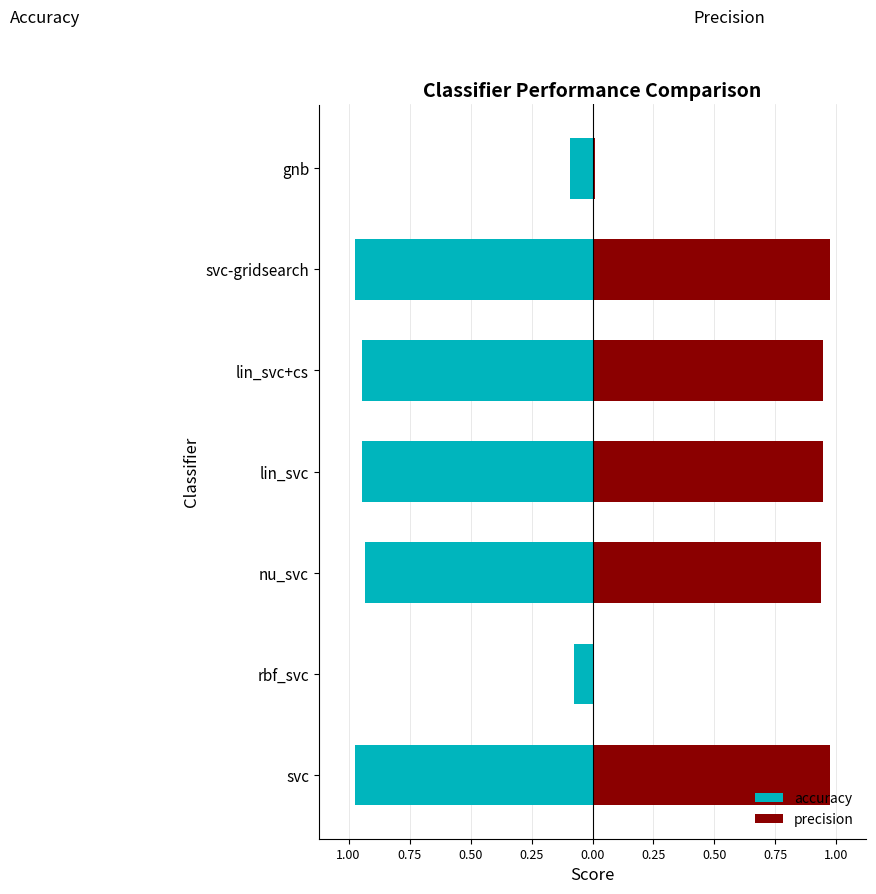

Is the value of precision at svc greater than the value of accuracy at svc-gridsearch?

Yes